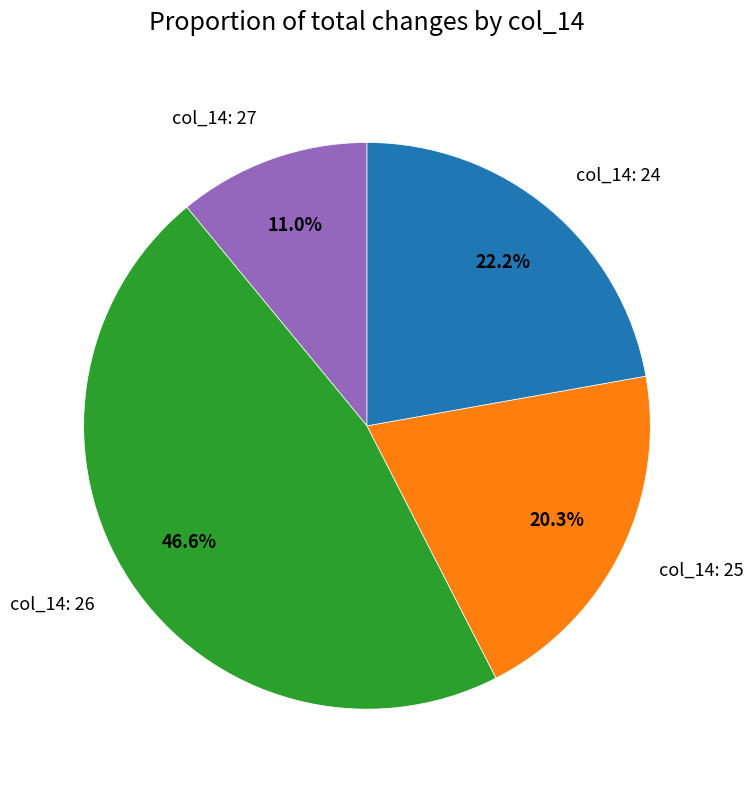

Does col_14: 27 represent more than half of the total?

No